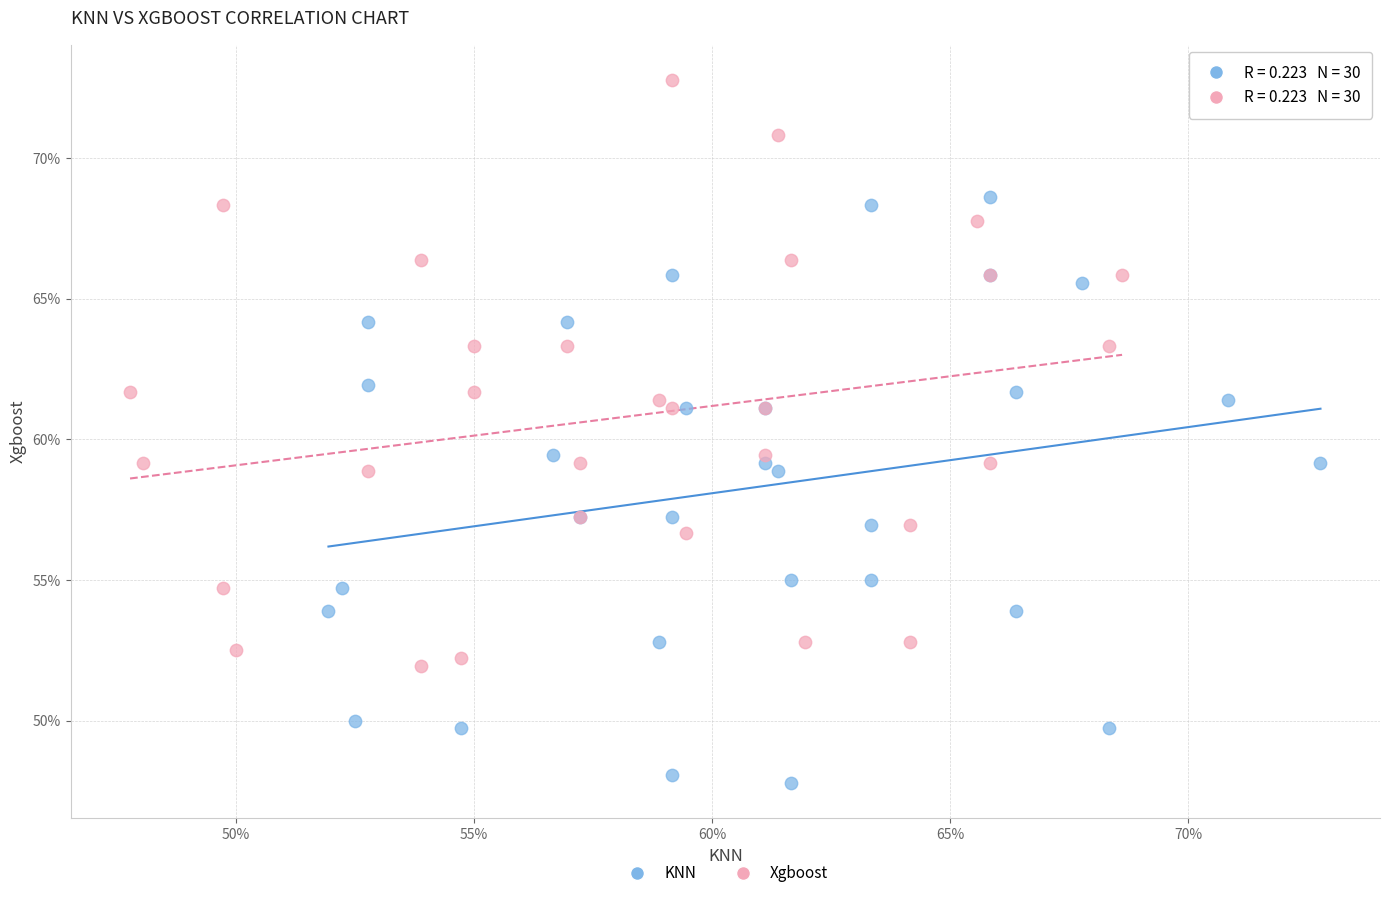

Which series reaches the maximum Y coordinate?

Xgboost